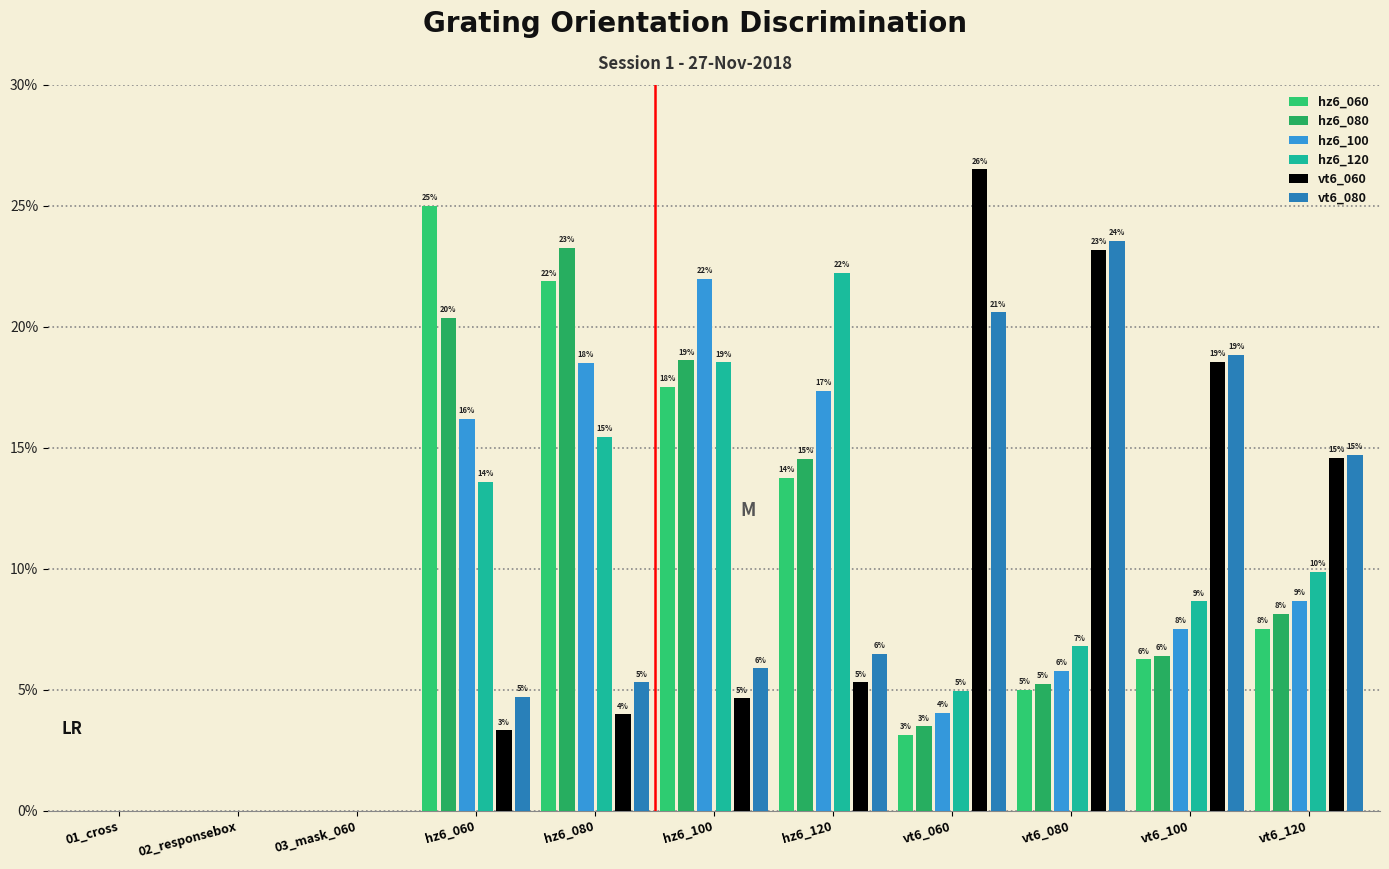

What position from the right is 03_mask_060?

9